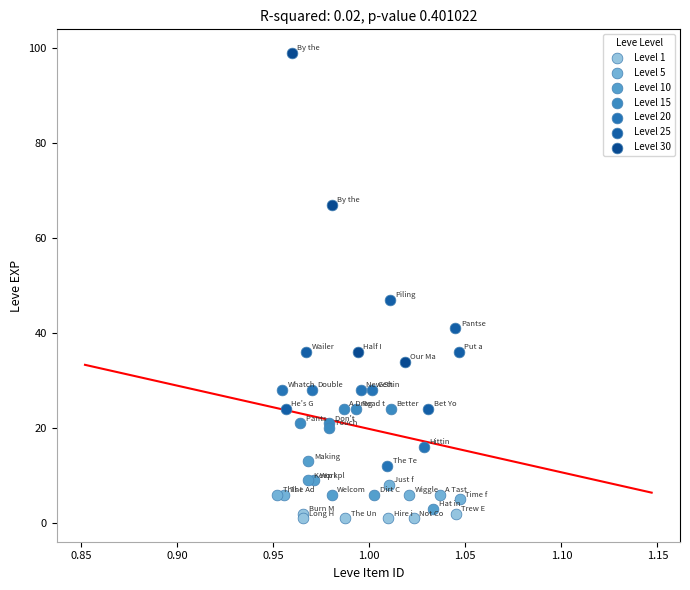

Which series contains the highest Y value?

Level 30